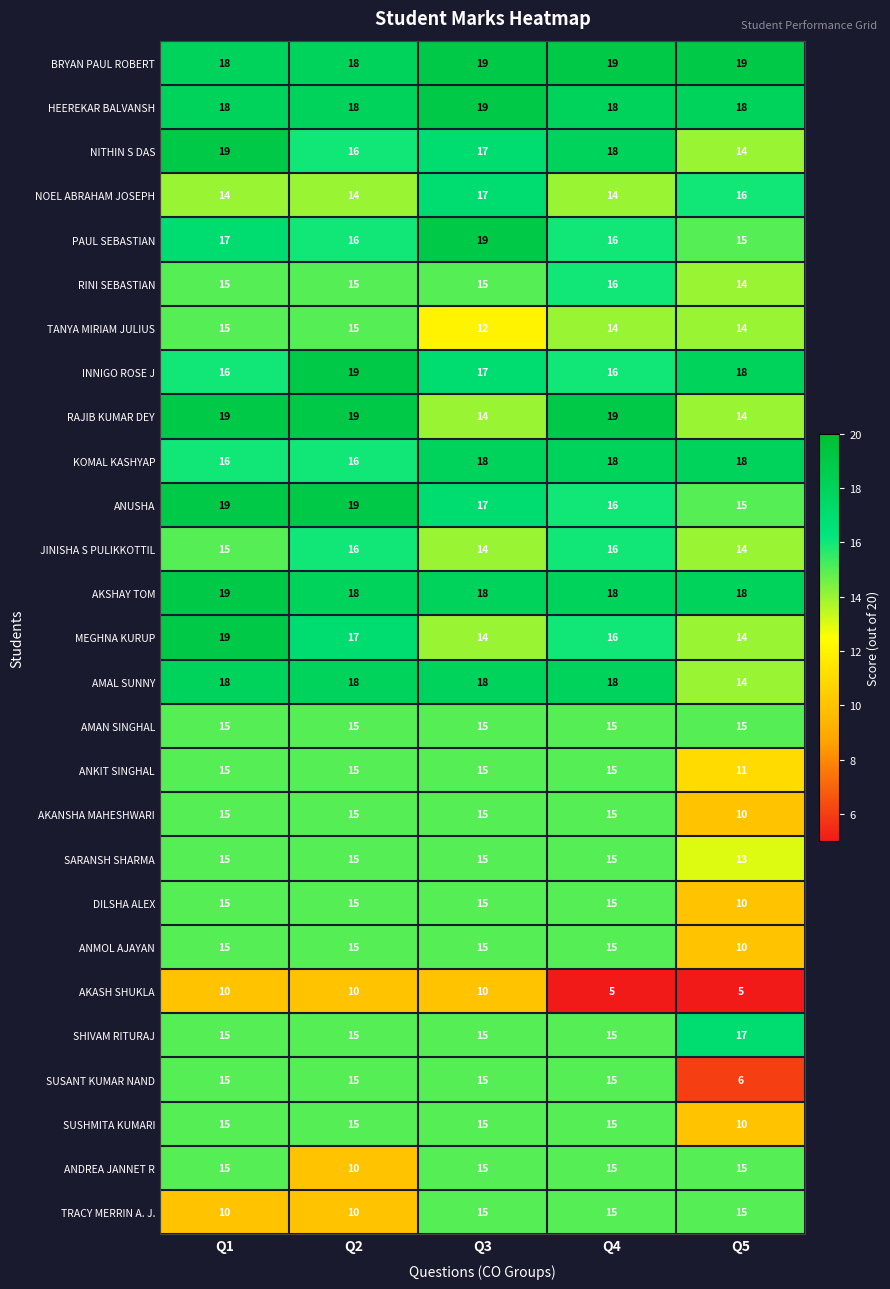

What is the minimum value for AKASH SHUKLA?

5